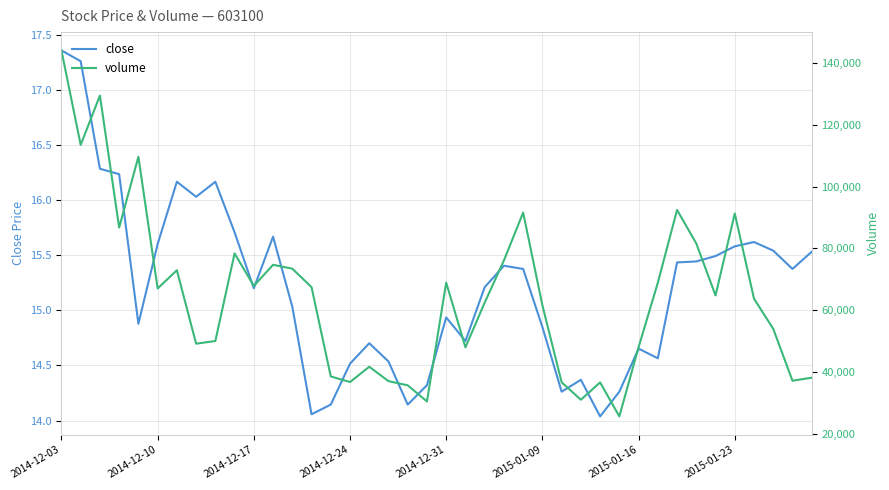

At which label does close reach its peak?

2014-12-03